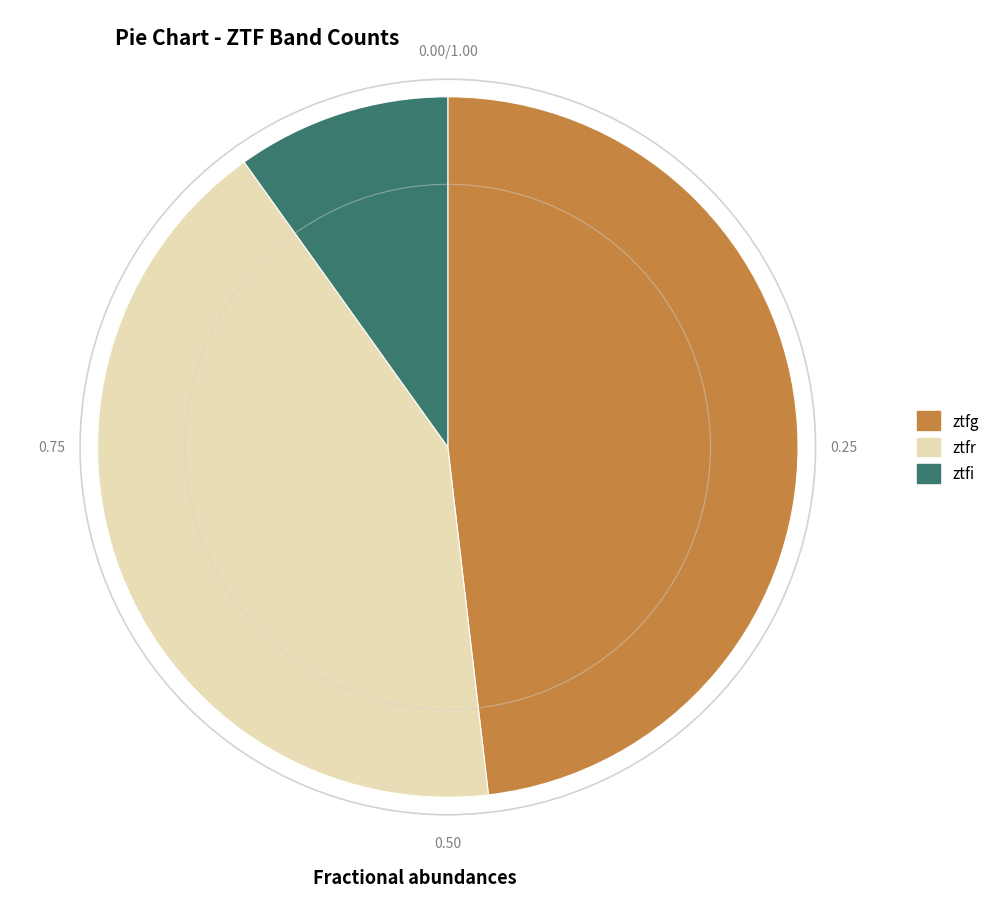

Between ztfr and ztfi, which is larger?

ztfr